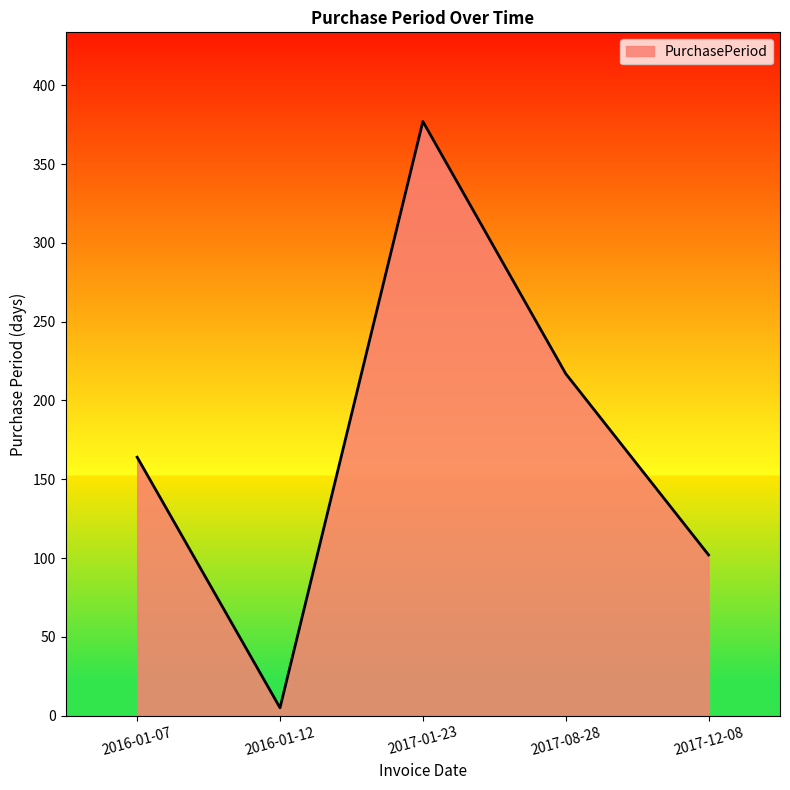

List the labels in order of value, largest first.

2017-01-23, 2017-08-28, 2016-01-07, 2017-12-08, 2016-01-12